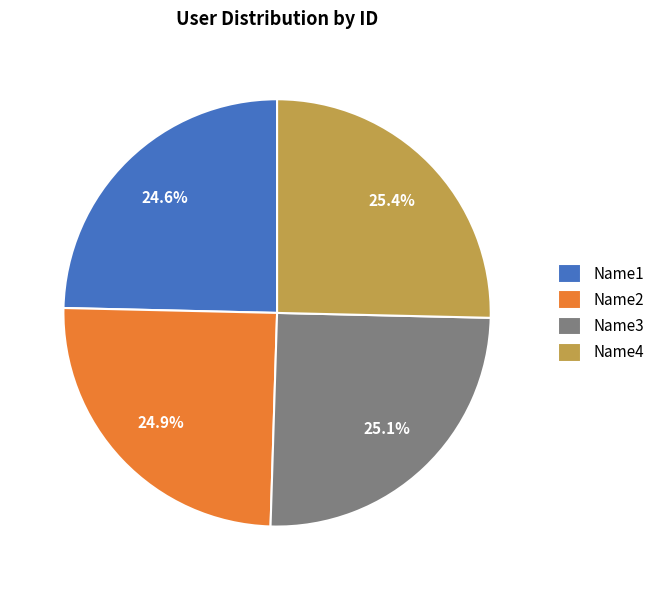

To the nearest percent, what is the average slice percentage?

25%